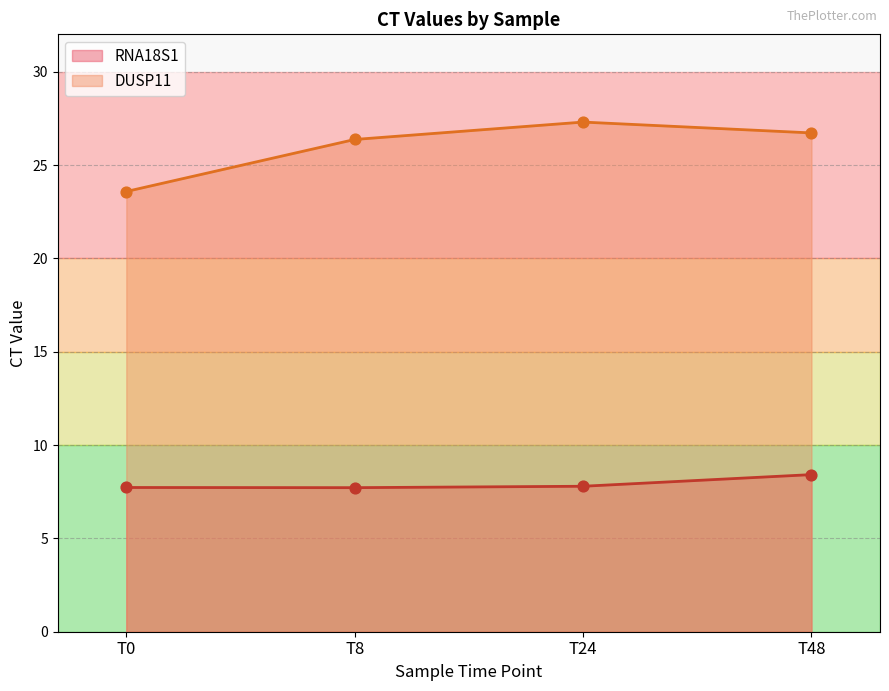

At how many categories does at least one series exceed 12?

4